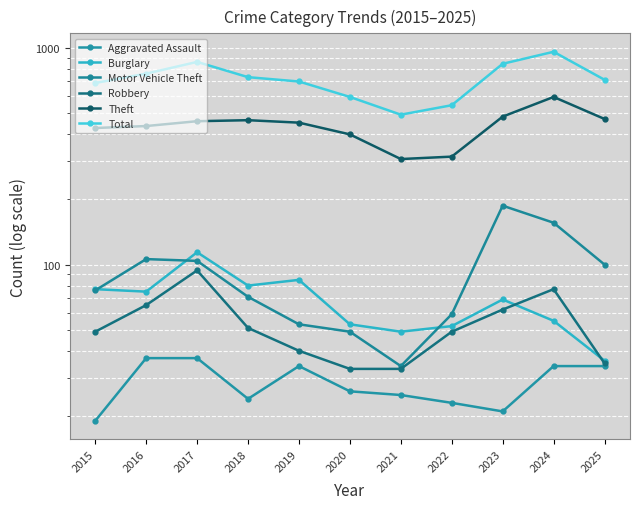

True or false: Total and Theft cross at least once.

False